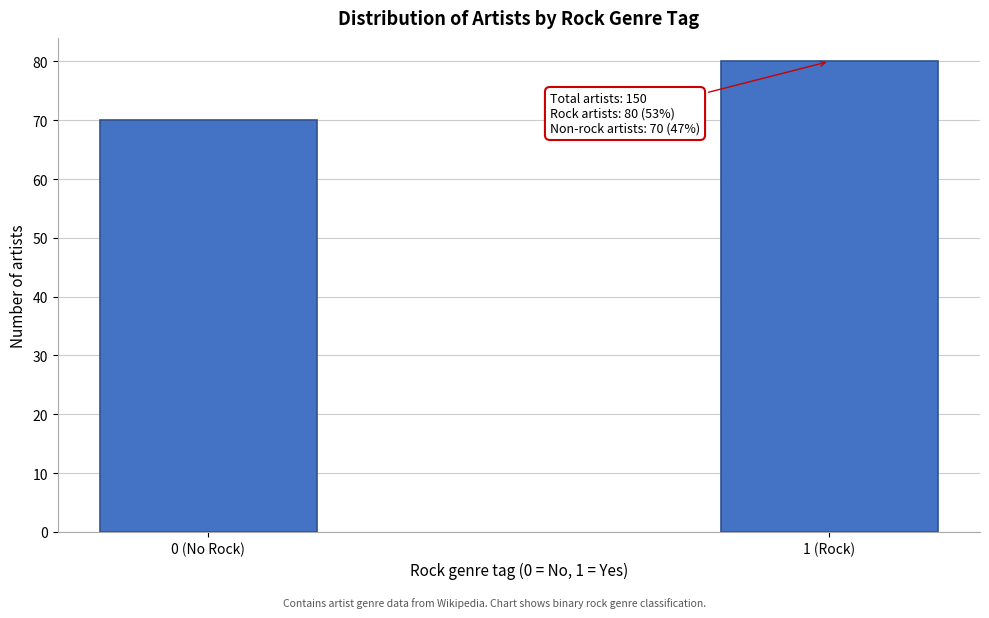

Reading left to right, list all the values displayed in this chart.

70	80